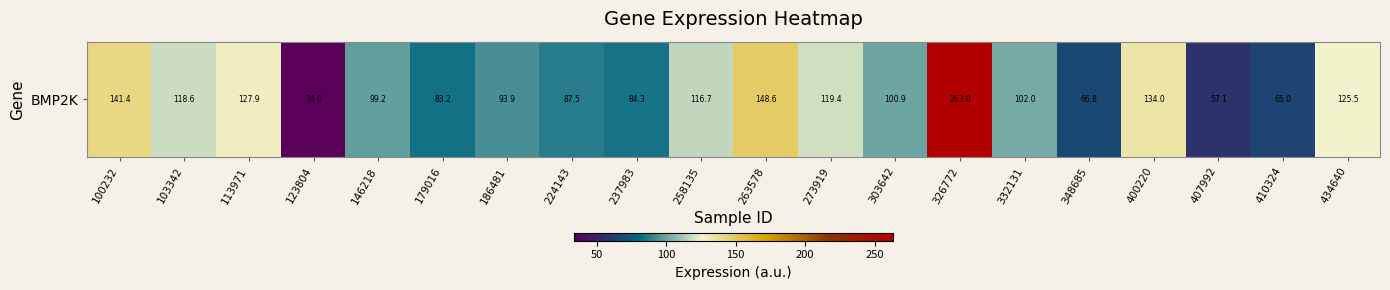

The chart shows a value of 34.0 at 123804. True or false?

True